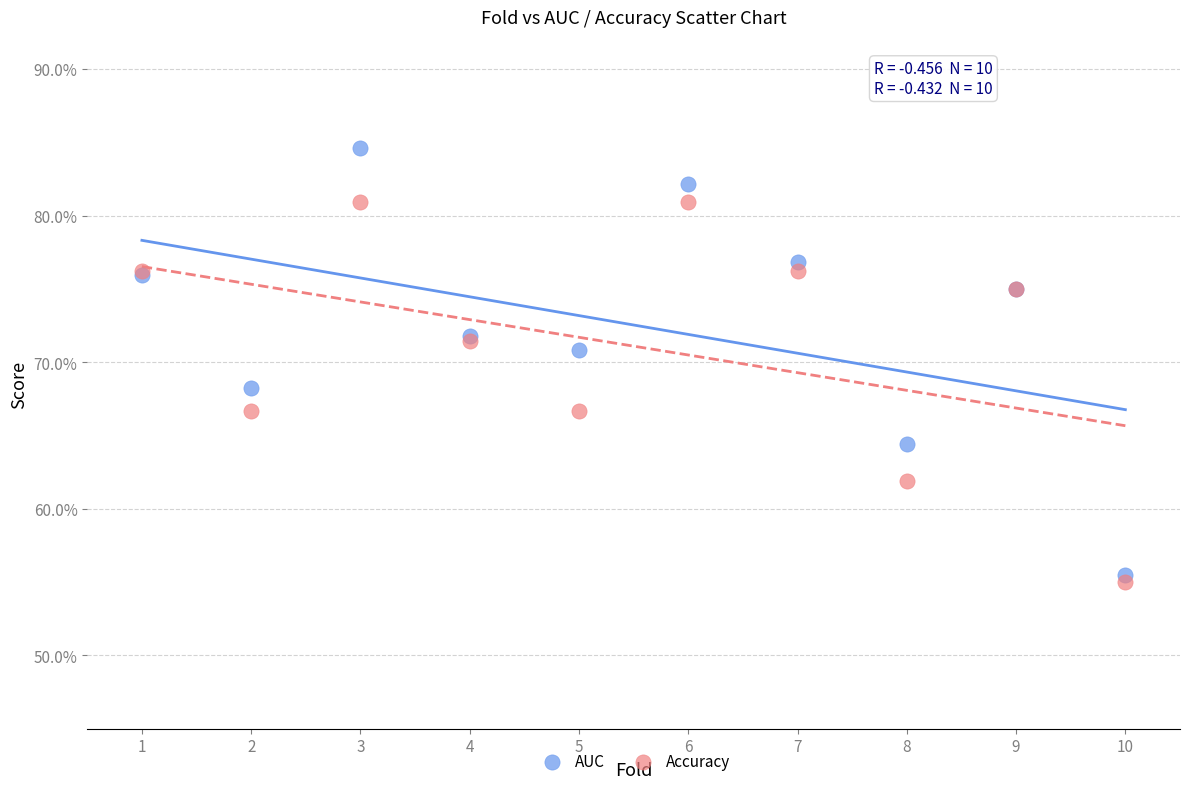

What are all the series names shown in the legend?

AUC, Accuracy